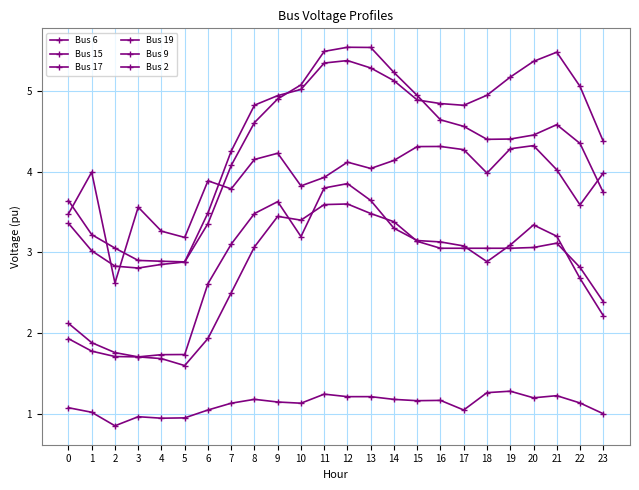

The Bus 6 series shows 1.1 at 9. True or false?

True